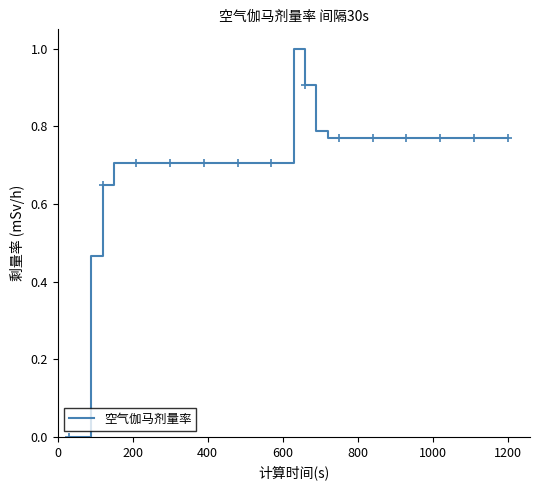

What is the difference between the maximum and second lowest values?

1.0